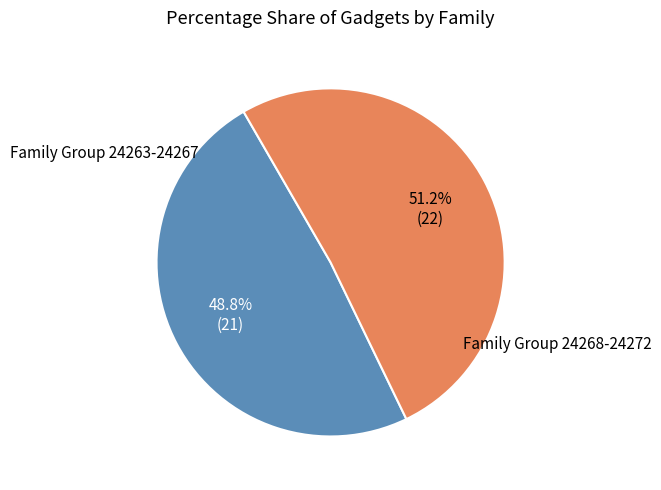

How many segments does this pie chart have?

2